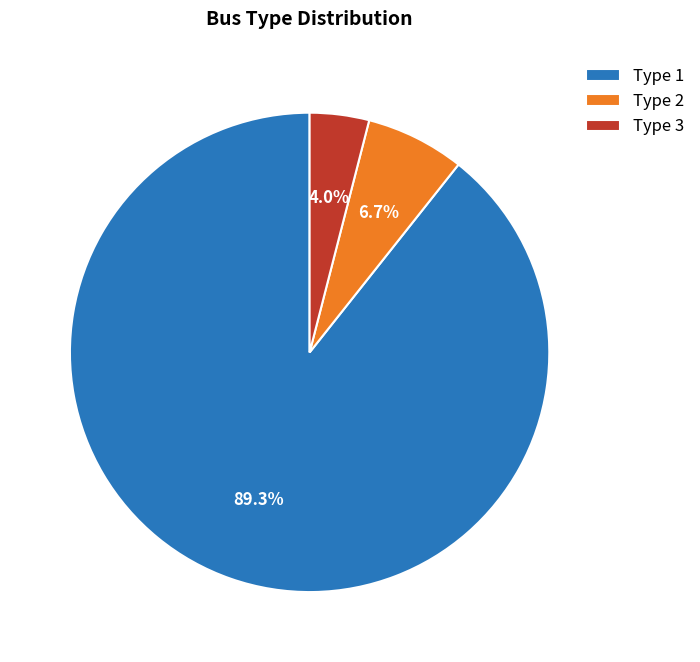

How many slices are in this pie chart?

3